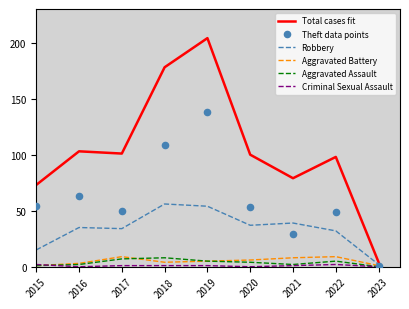

At which category is the sum across all series the highest?

2019